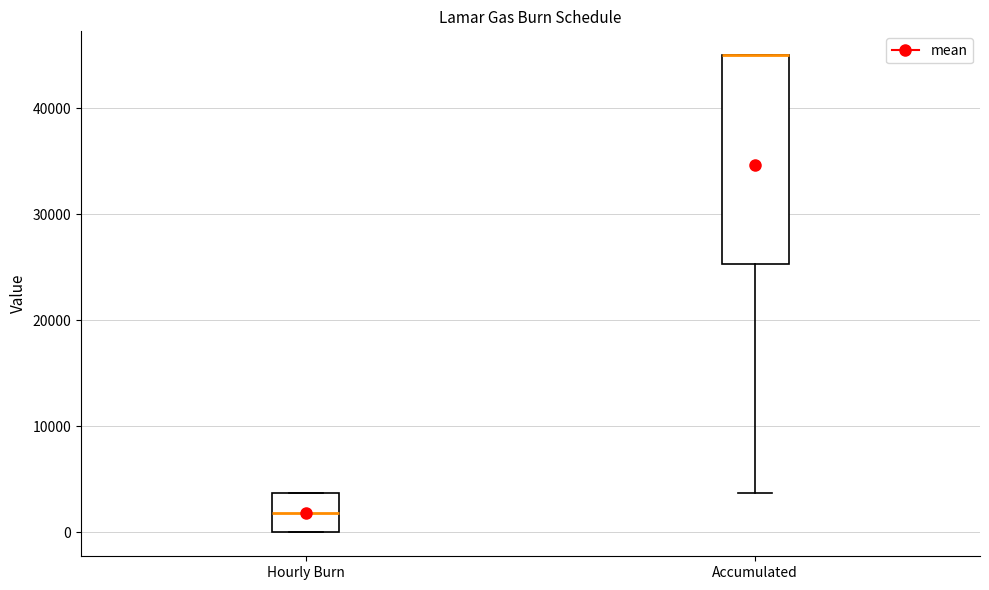

Reading left to right, transcribe this box plot: for each box, give where its median line is, the range the box spans, and where its two whiskers end, as read against the y-axis. The values are not printed on the chart, so give them approximately, as read against the axis.

Hourly Burn: median 2000, box 0 to 4000, whiskers 0 to 4000
Accumulated: median 45000 (drawn on the box's upper edge), box 25000 to 45000, whiskers 4000 to 45000